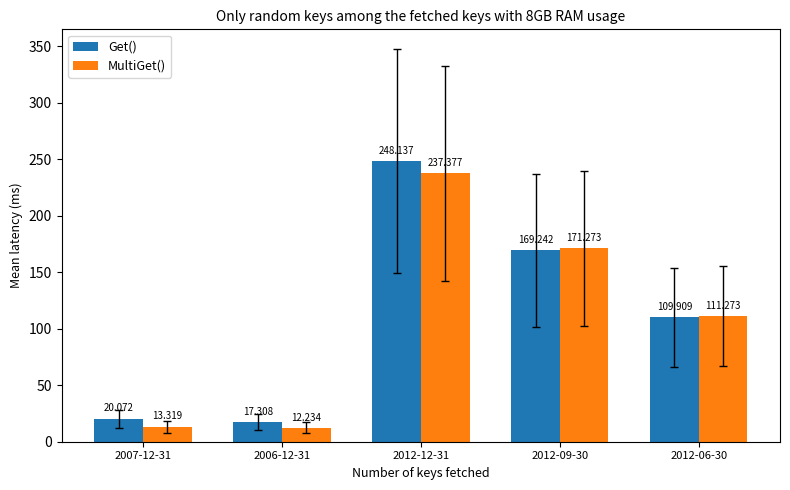

At how many categories does at least one series exceed 831035?

3